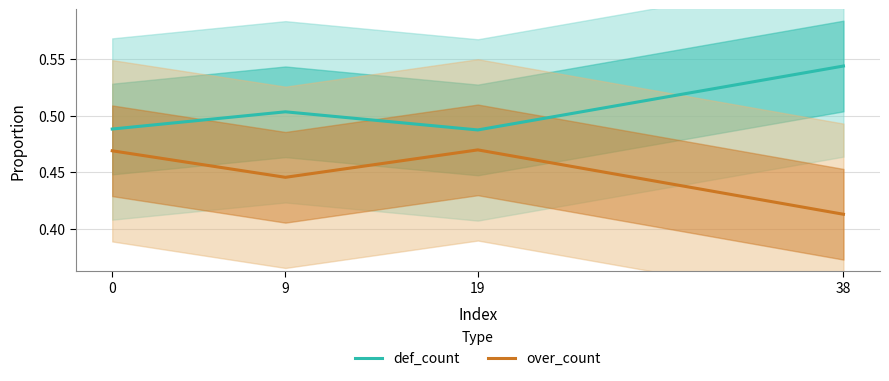

The over_count series shows 0.2 at 9. True or false?

False